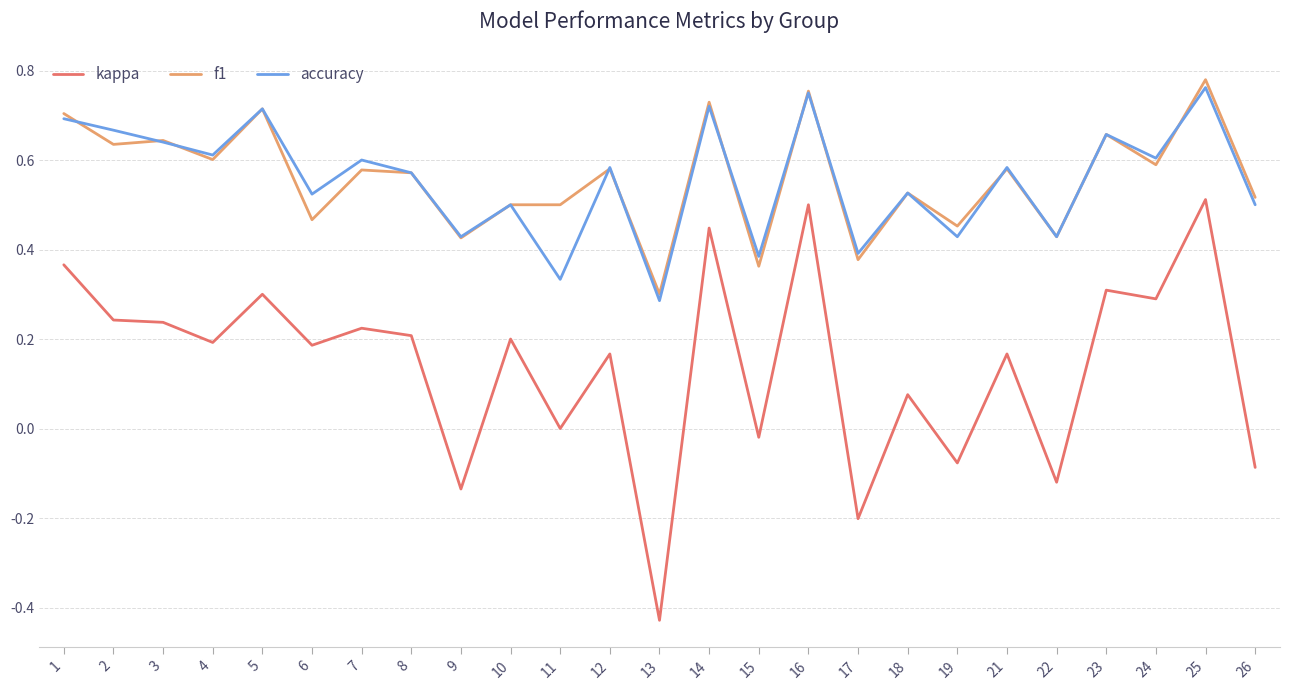

True or false: f1 and kappa intersect in this chart.

False